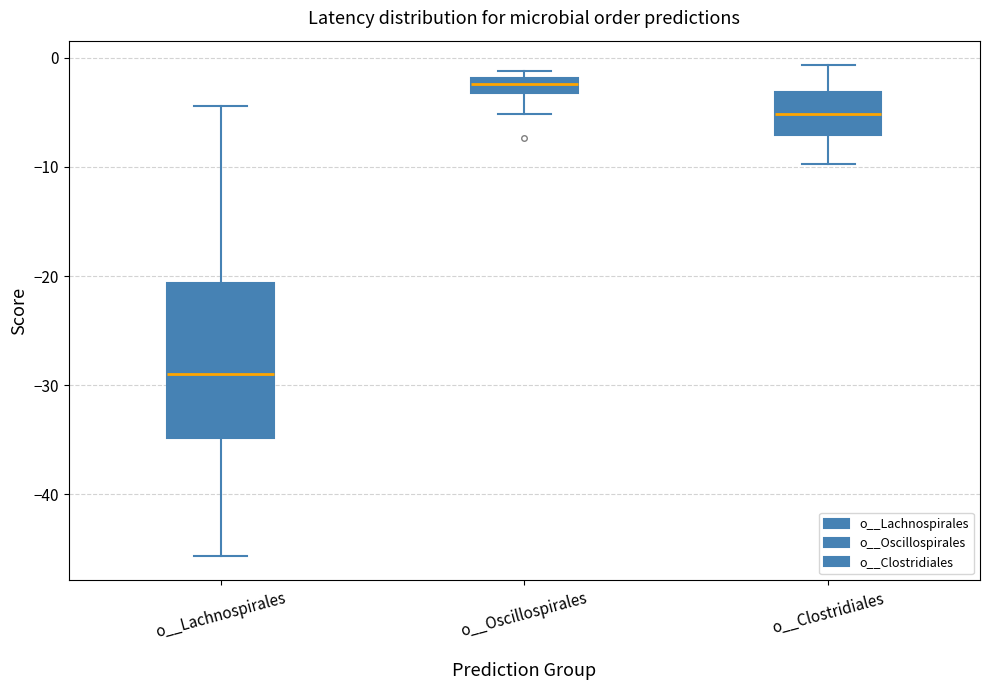

Where does the median line of the box for o__Lachnospirales sit on the y-axis? The values are not printed on the chart, so give them approximately, as read against the axis.

-29